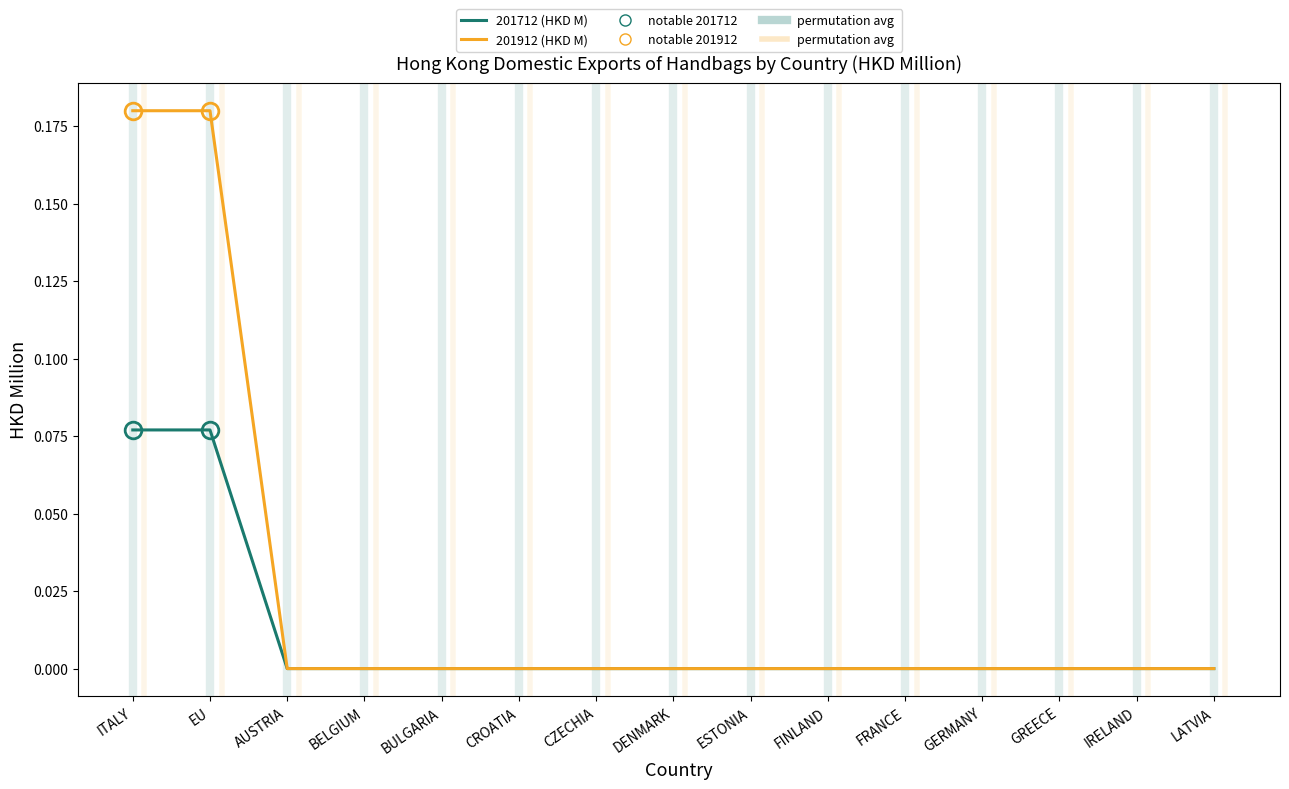

Is it true that 201712 (HKD M) equals 0.0 at GERMANY?

True